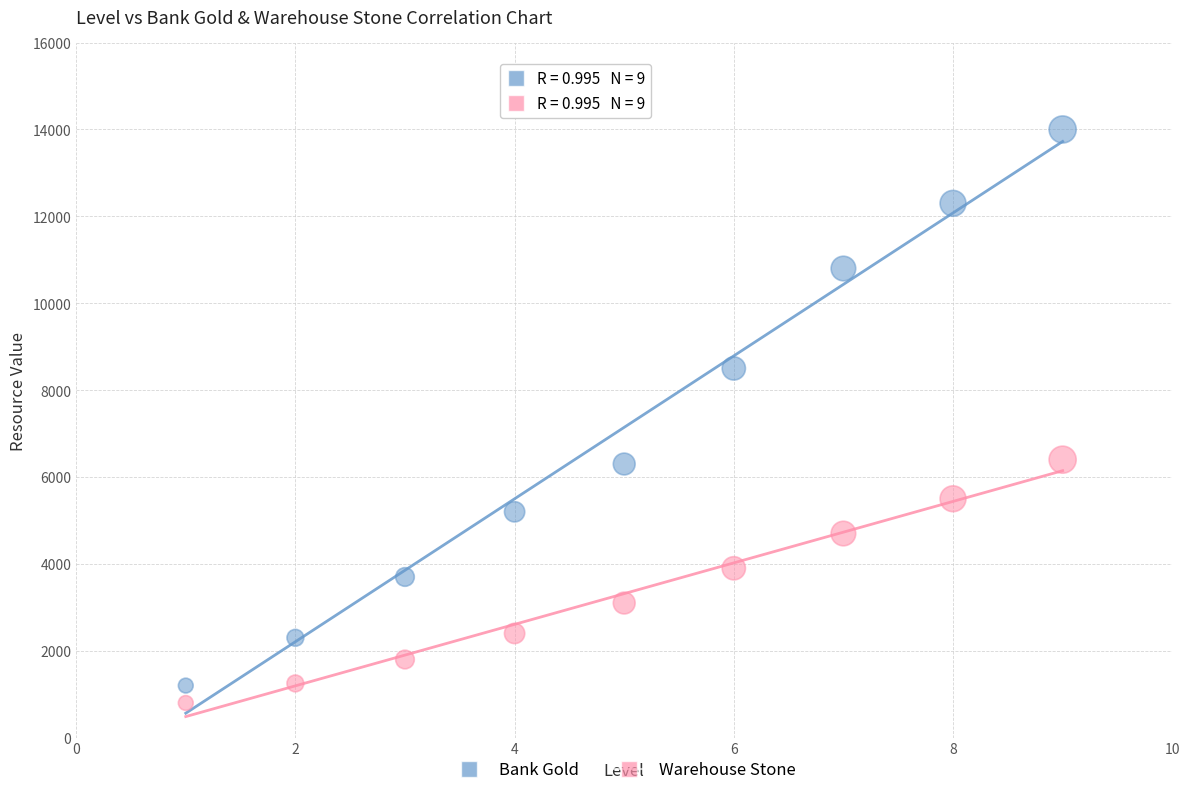

Across all data points, what is the range of Y values (max minus min)?

13200